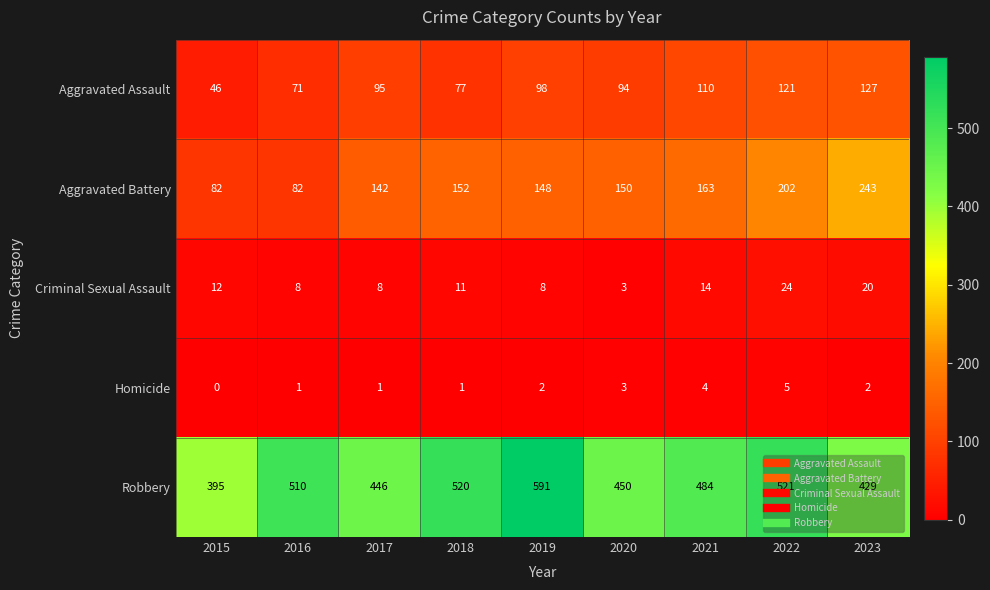

At which category is the sum across all series the highest?

2022